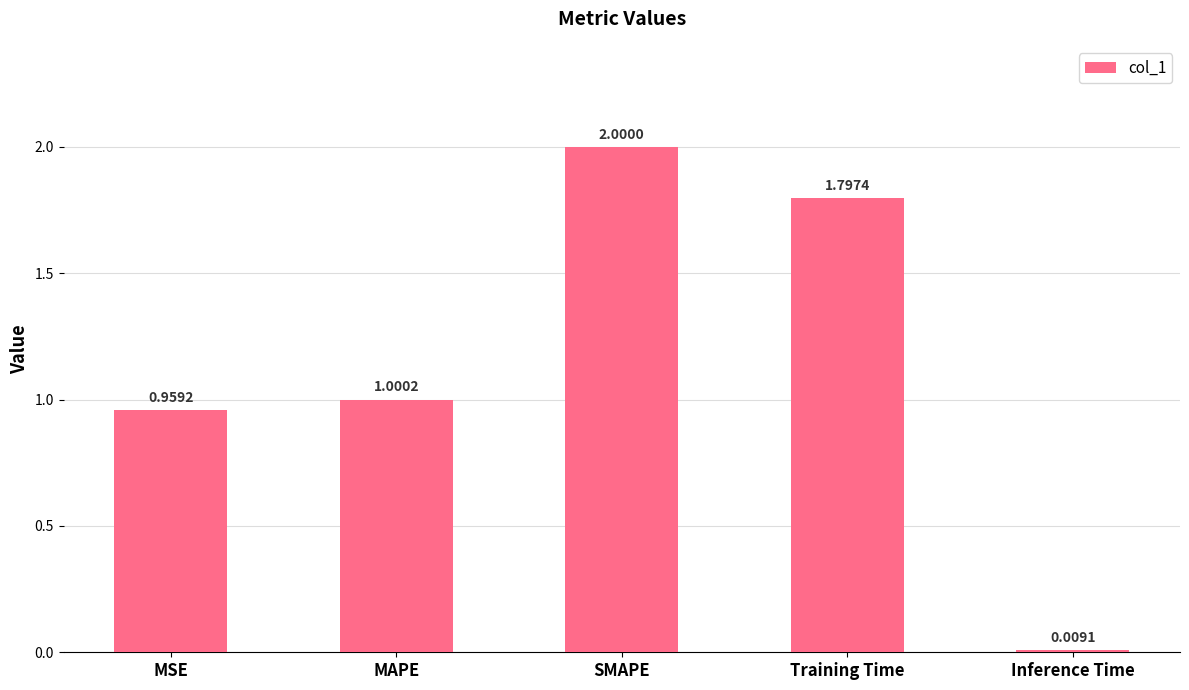

What is the average value?

1.2